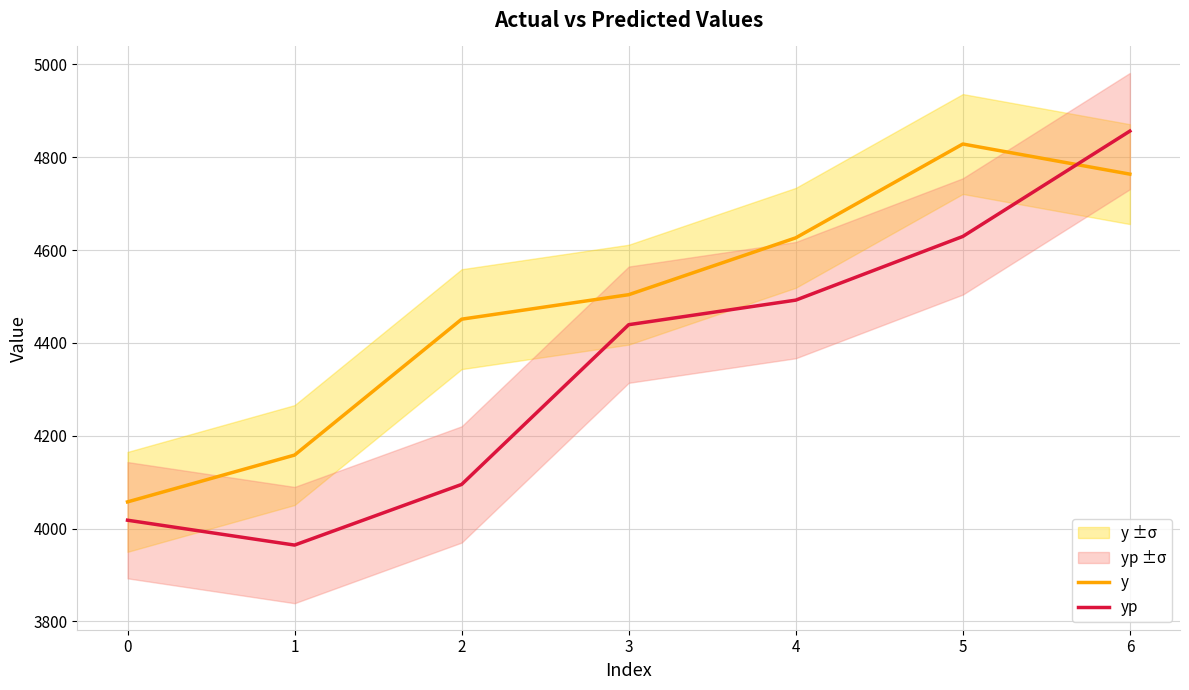

True or false: y and yp intersect in this chart.

True